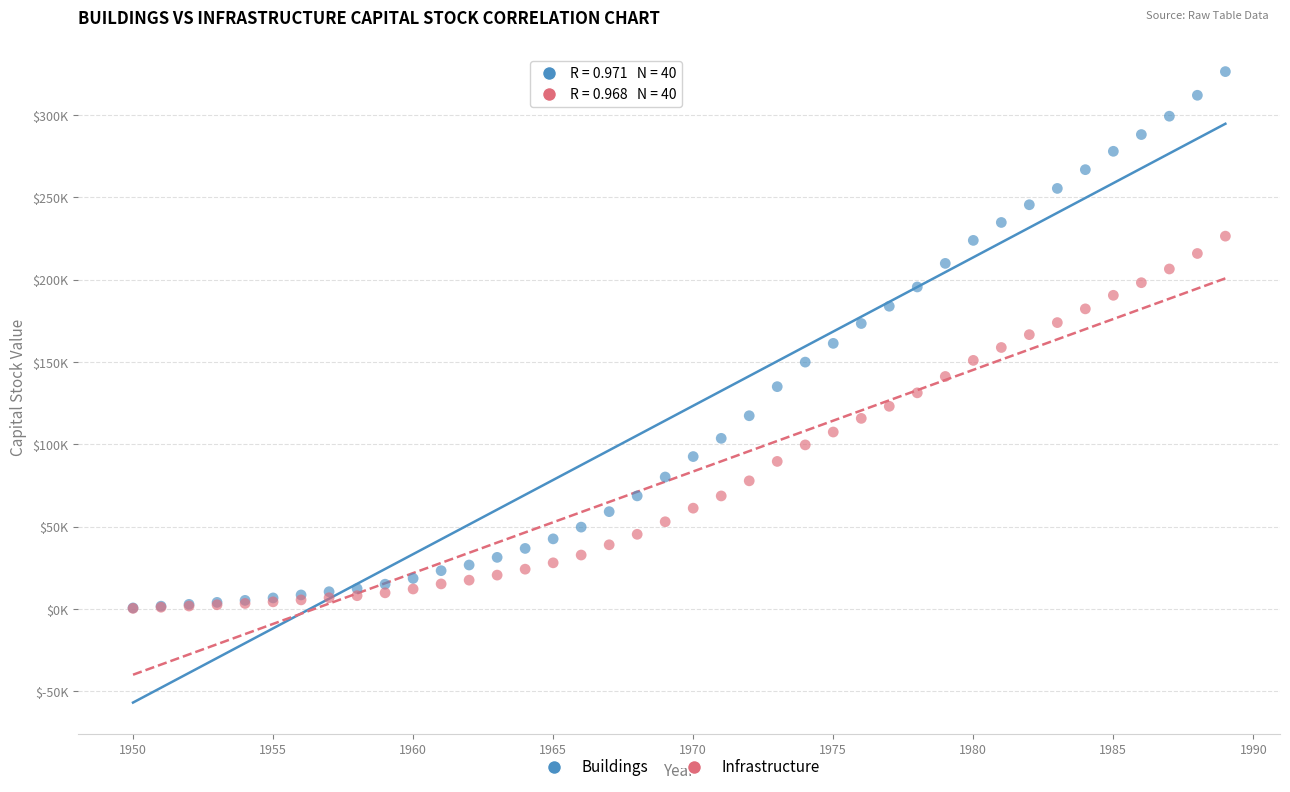

What are all the series names shown in the legend?

Buildings, Infrastructure